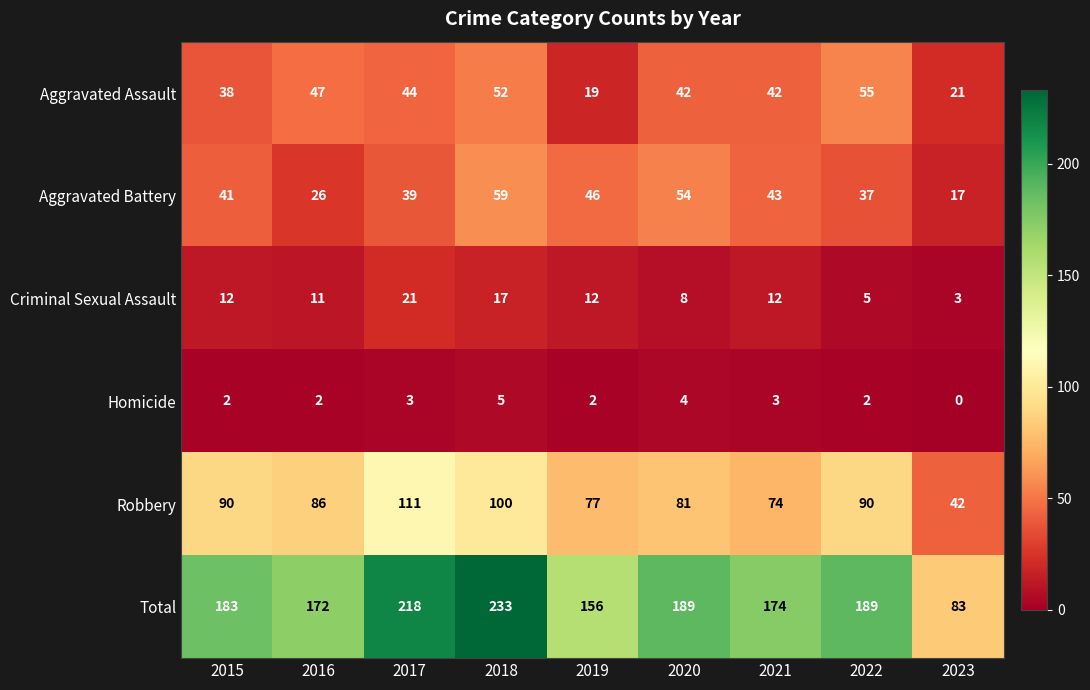

How many series are shown in this chart?

6